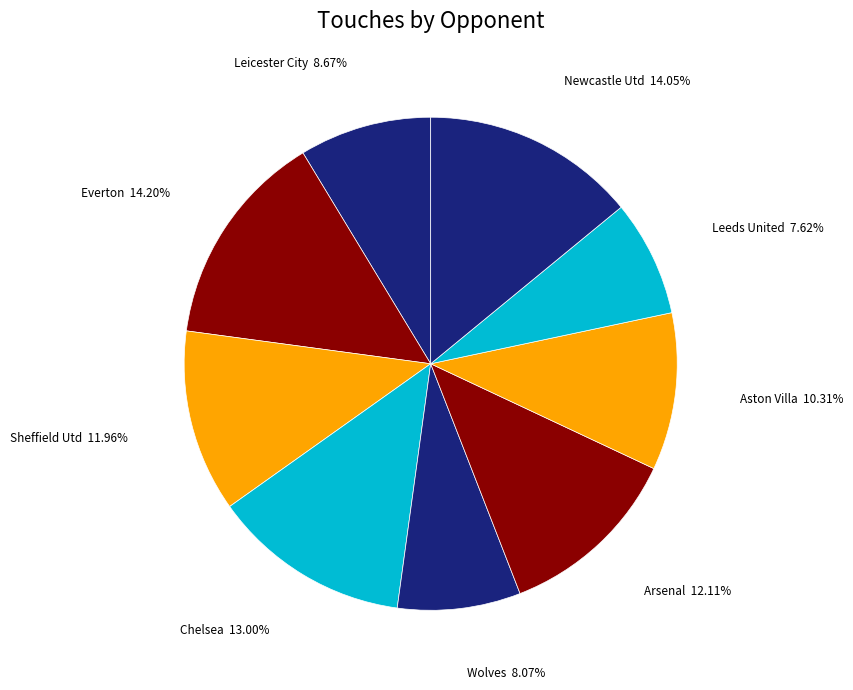

Between Arsenal and Leicester City, which is larger?

Arsenal